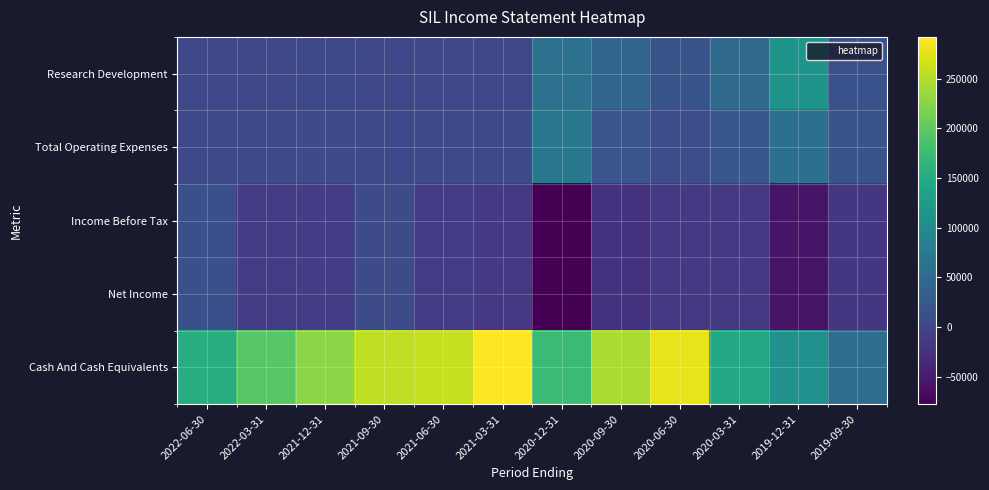

What is the smallest value displayed?

-77500